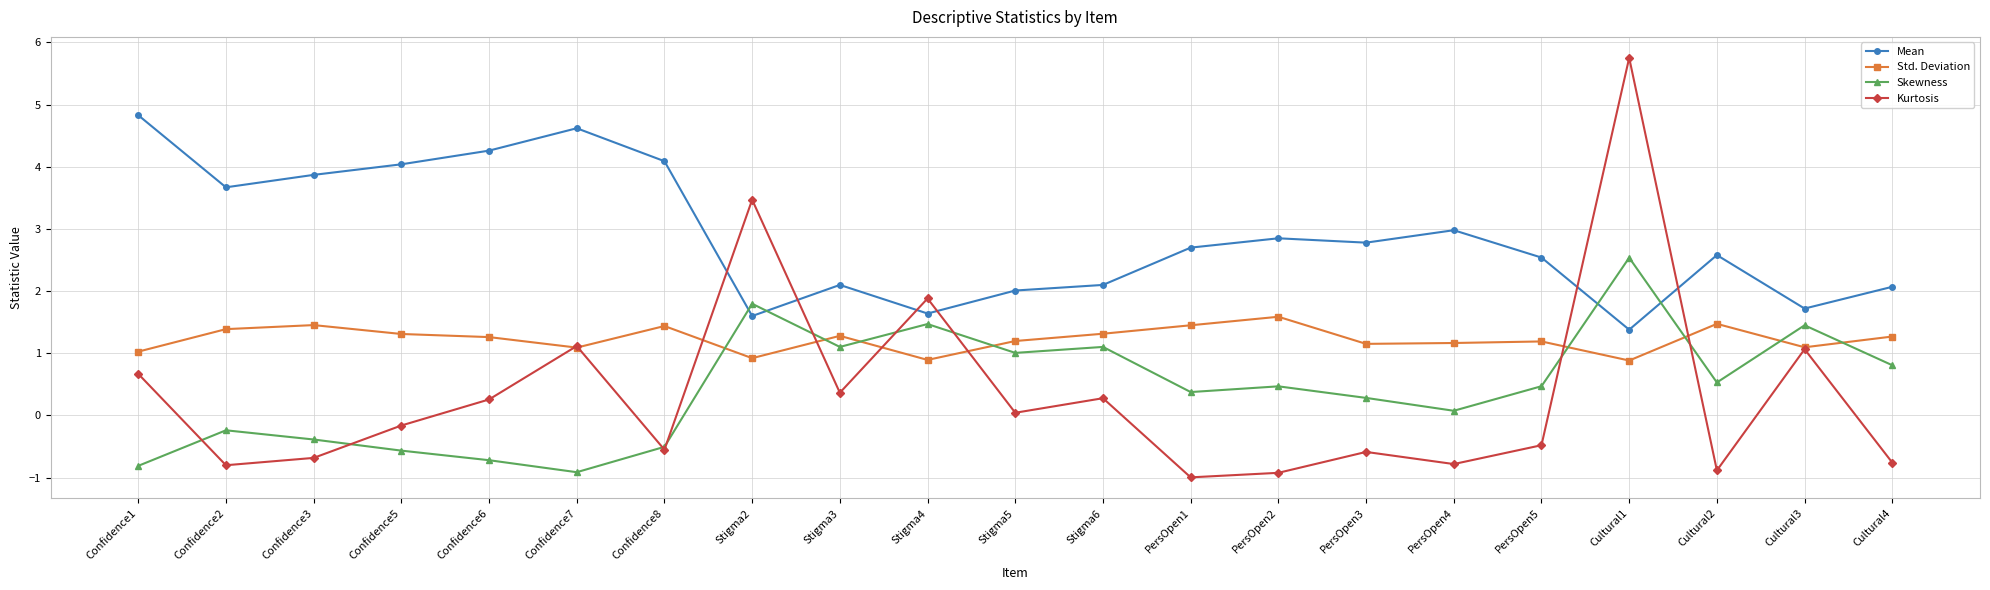

What is the maximum value shown in the chart?

5.8